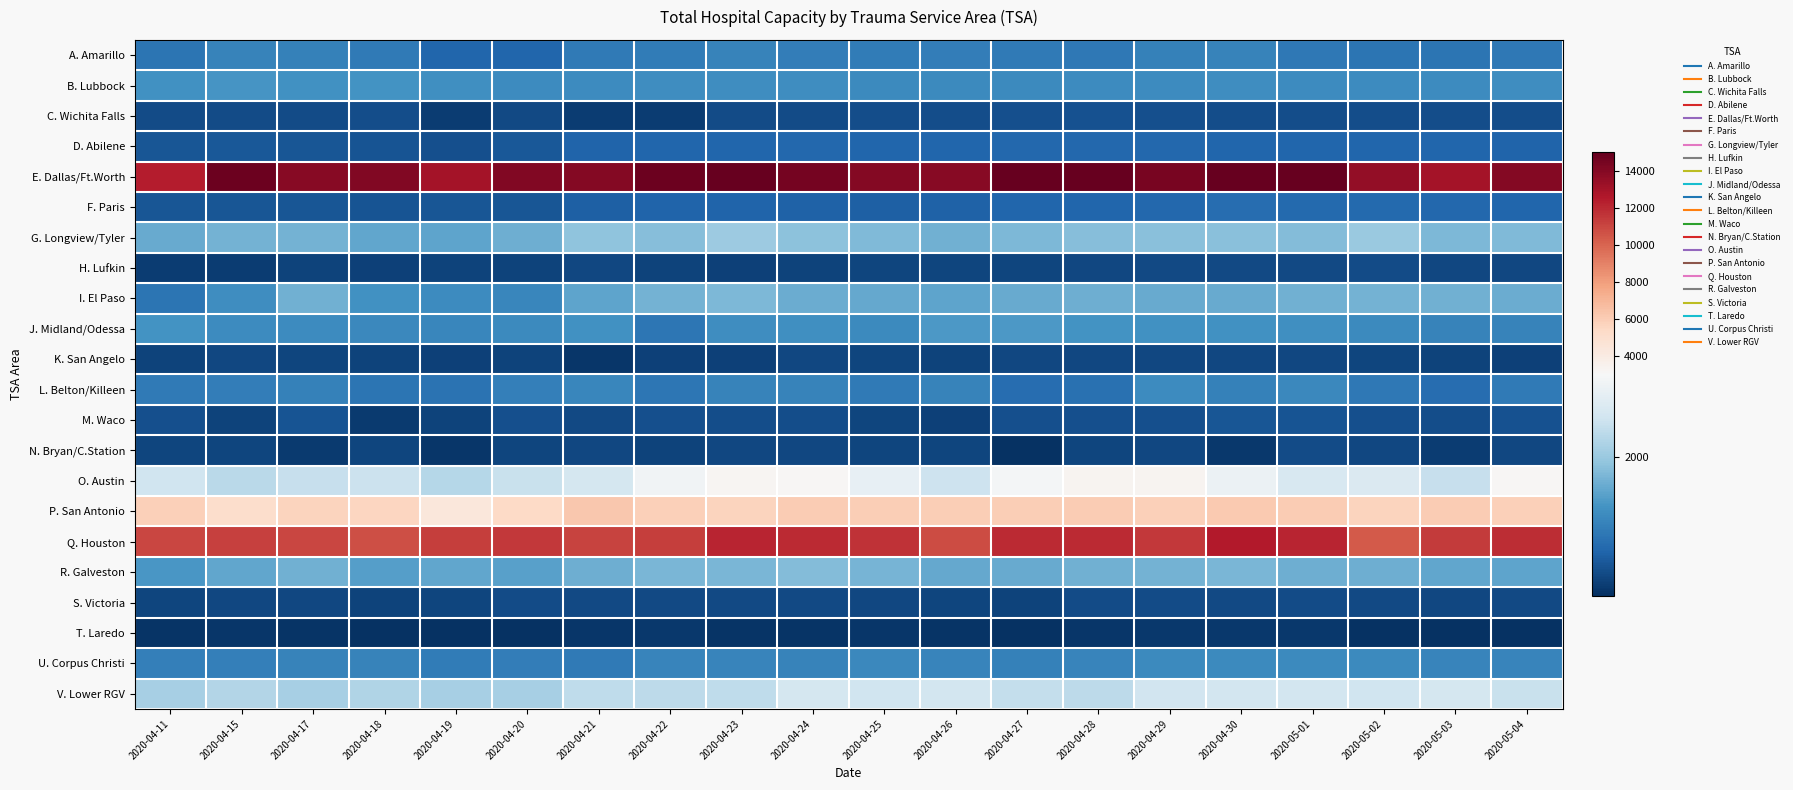

What is the total value across all series at 2020-04-28?

55546